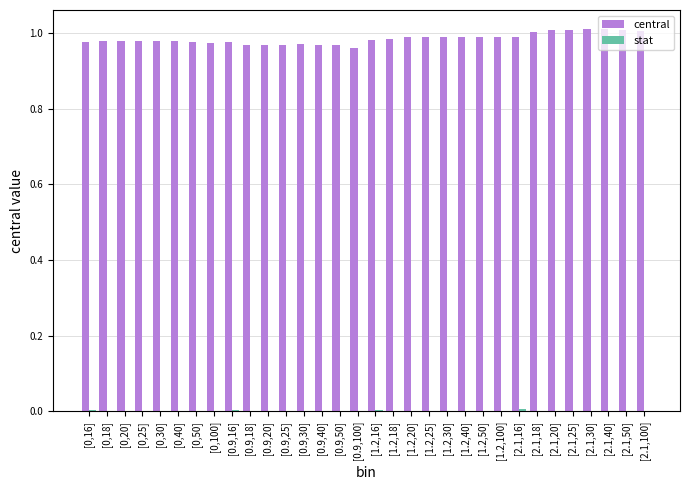

Which series has the largest total across all categories?

central